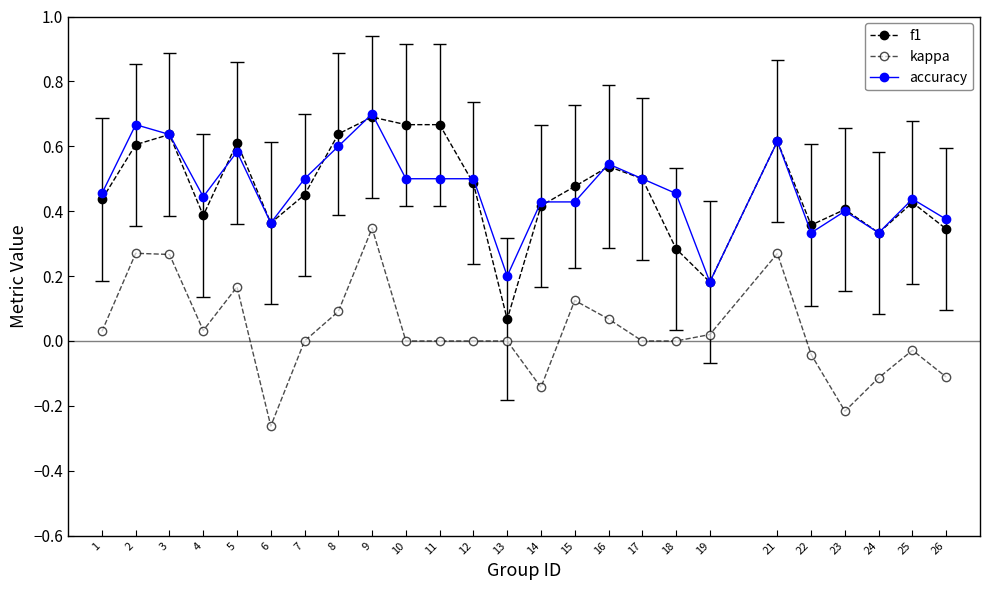

Which series changed the most between 13 and 14?

f1